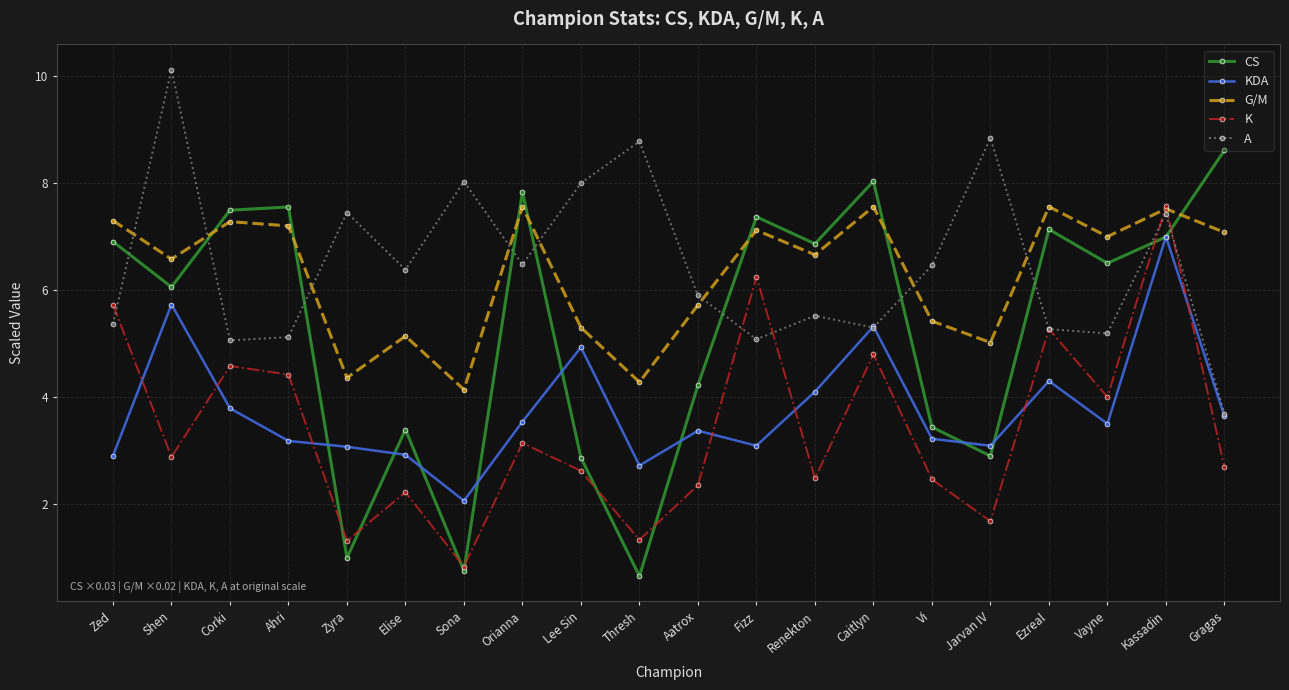

True or false: A and CS intersect in this chart.

True